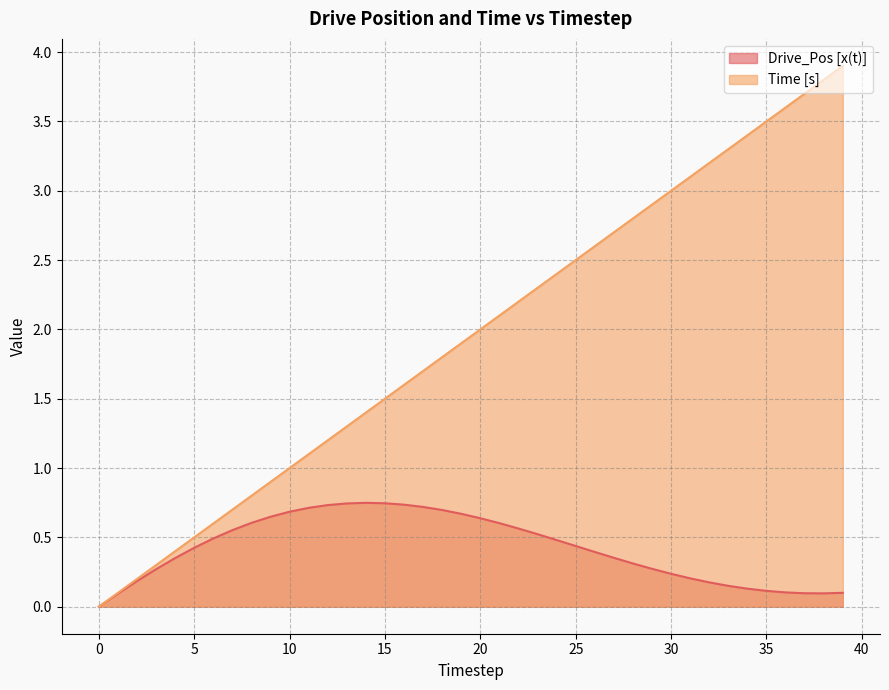

Rank the categories by Time [s] value from lowest to highest.

0, 1, 2, 3, 4, 5, 6, 7, 8, 9, 10, 11, 12, 13, 14, 15, 16, 17, 18, 19, 20, 21, 22, 23, 24, 25, 26, 27, 28, 29, 30, 31, 32, 33, 34, 35, 36, 37, 38, 39